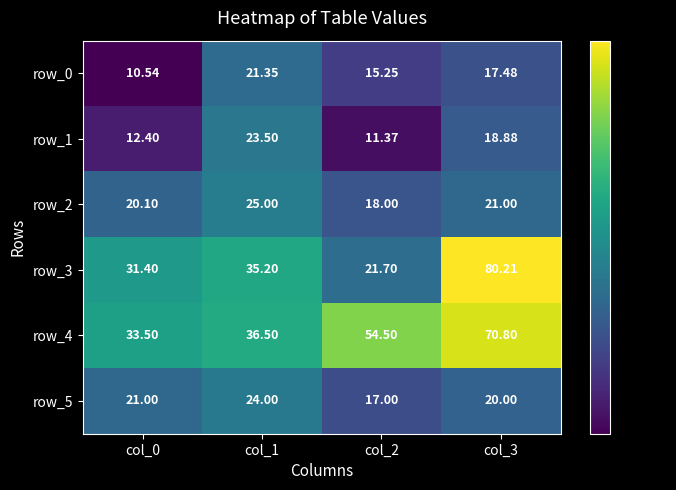

At which category is the sum across all series the highest?

col_3